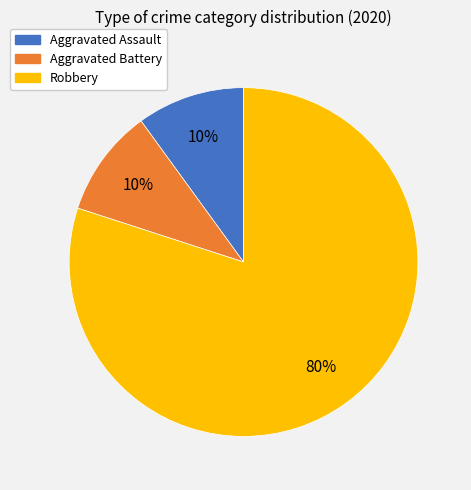

True or false: Aggravated Assault accounts for 3% of the total.

False